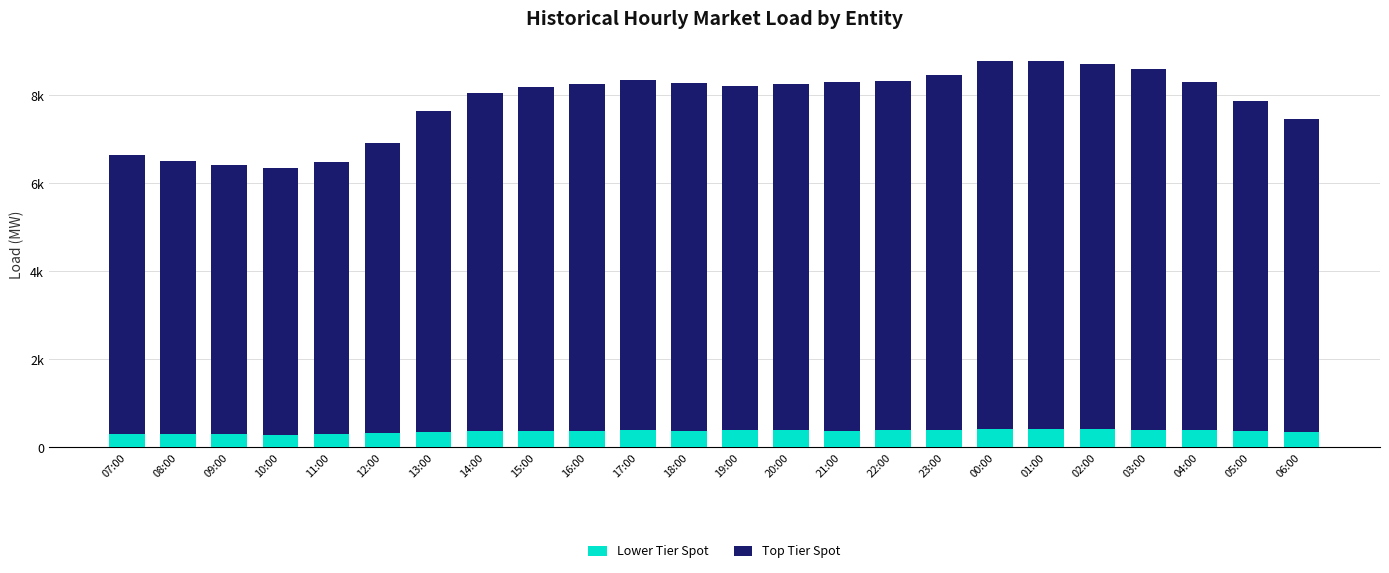

At how many categories does at least one series exceed 1783?

24